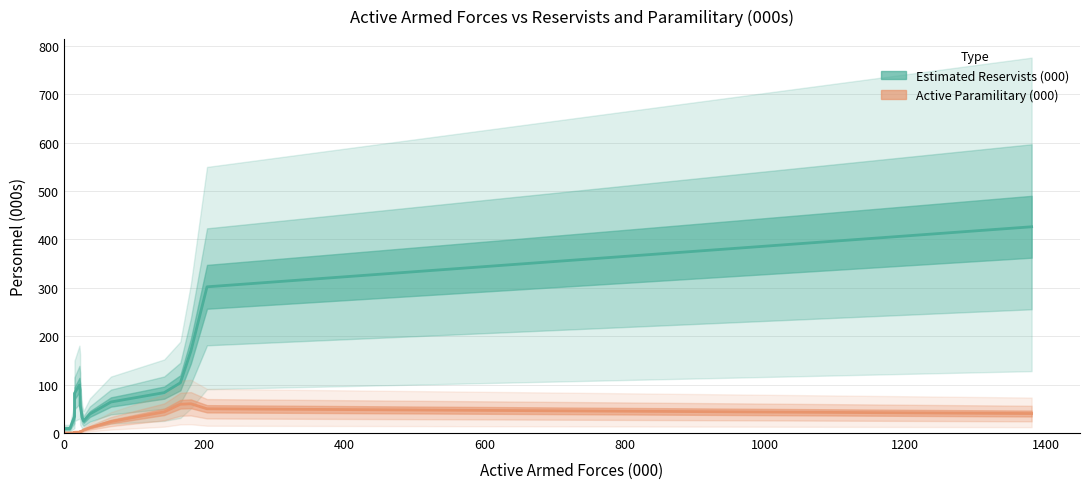

What is the sum of all Estimated Reservists (000) values?

1720